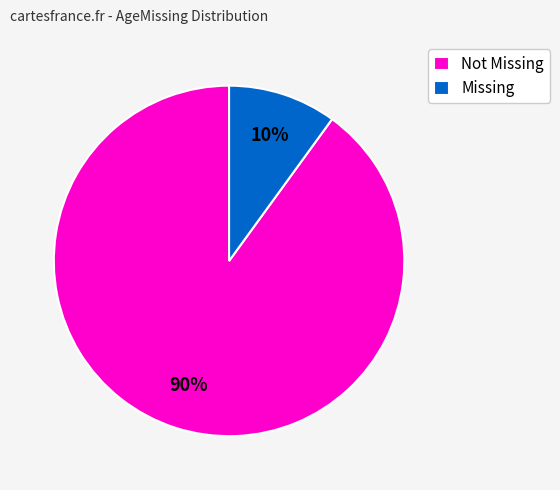

To the nearest percent, what is the average slice percentage?

50%